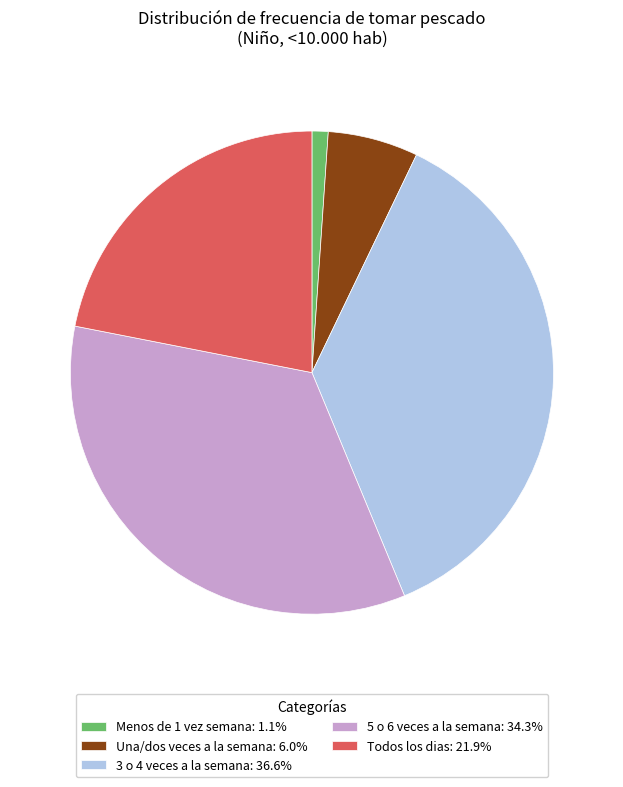

Which slice is the smallest?

Menos de 1 vez semana